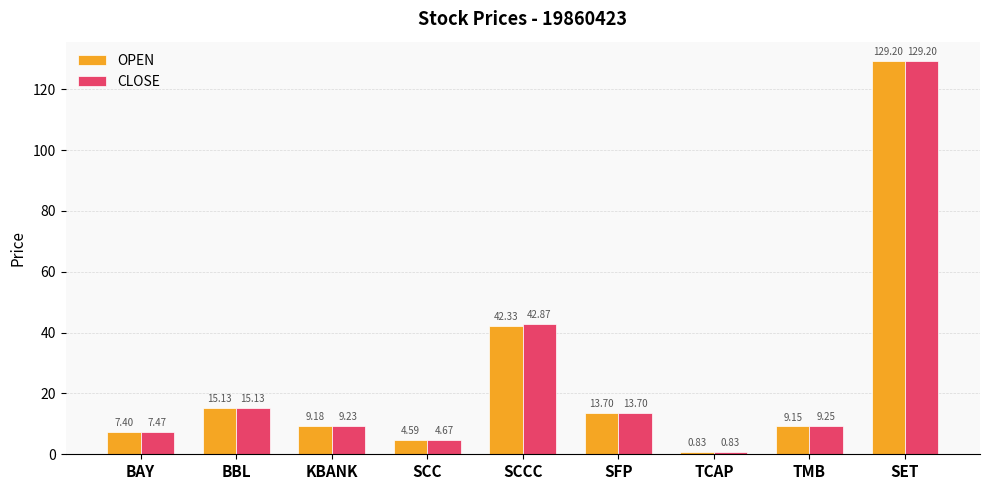

At which category is the sum across all series the highest?

SET